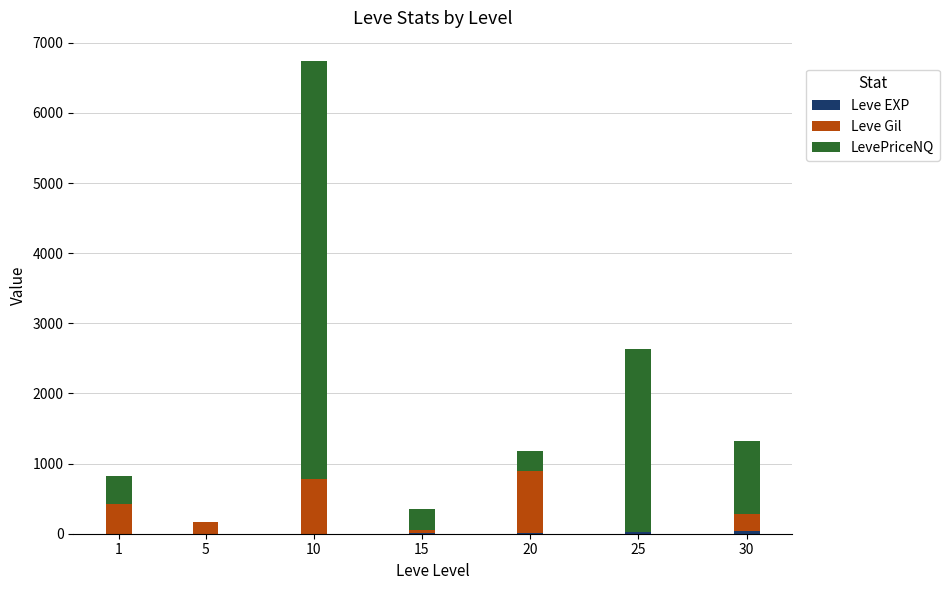

At which category is the sum across all series the highest?

10